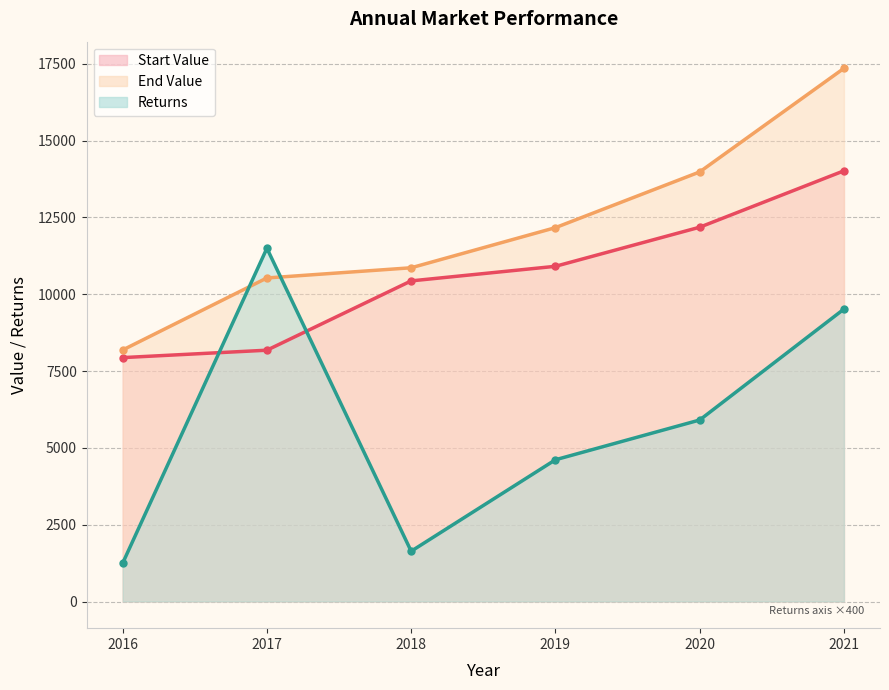

What is the difference between the highest and lowest values at 2016?

6939.5